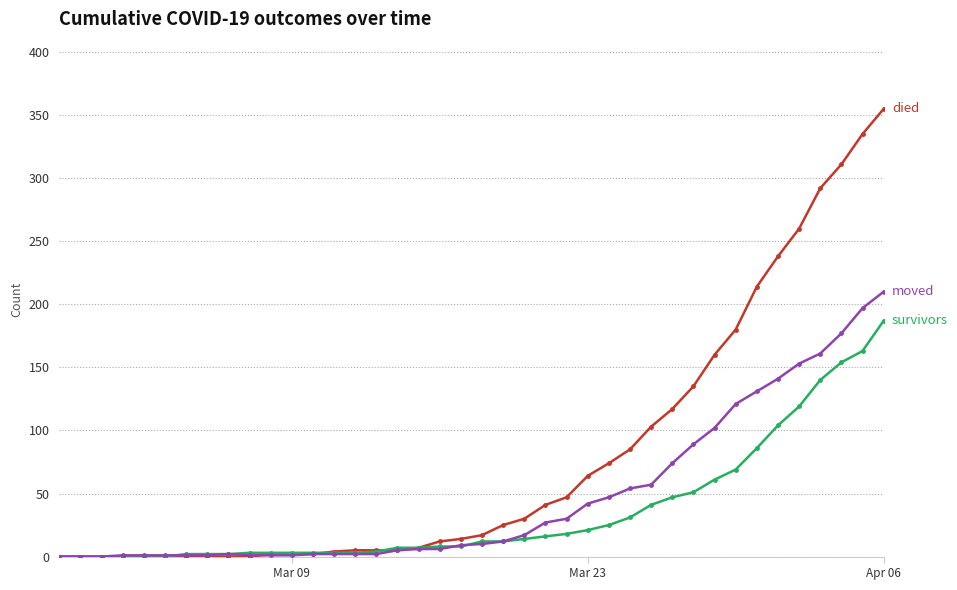

What is the maximum value shown in the chart?

355